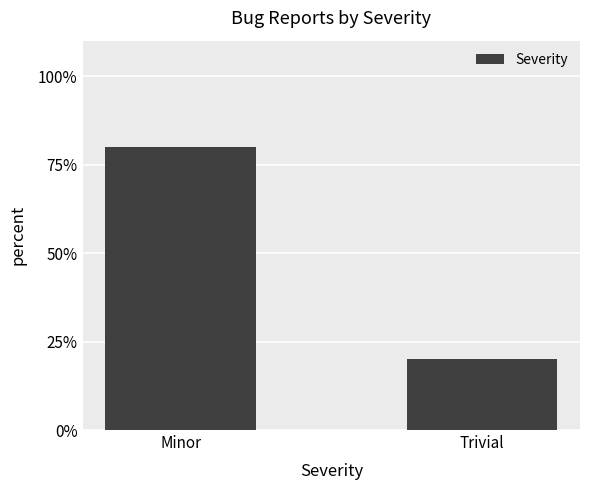

What is the label of the 2nd bar from the right?

Minor